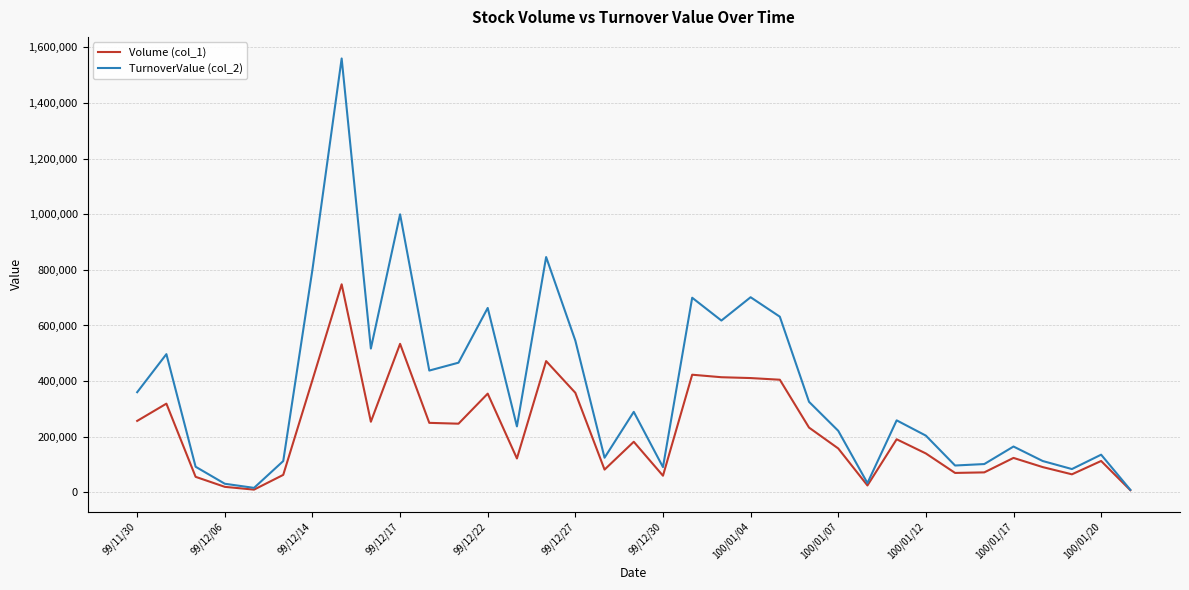

Which series has the widest spread of values?

TurnoverValue (col_2)